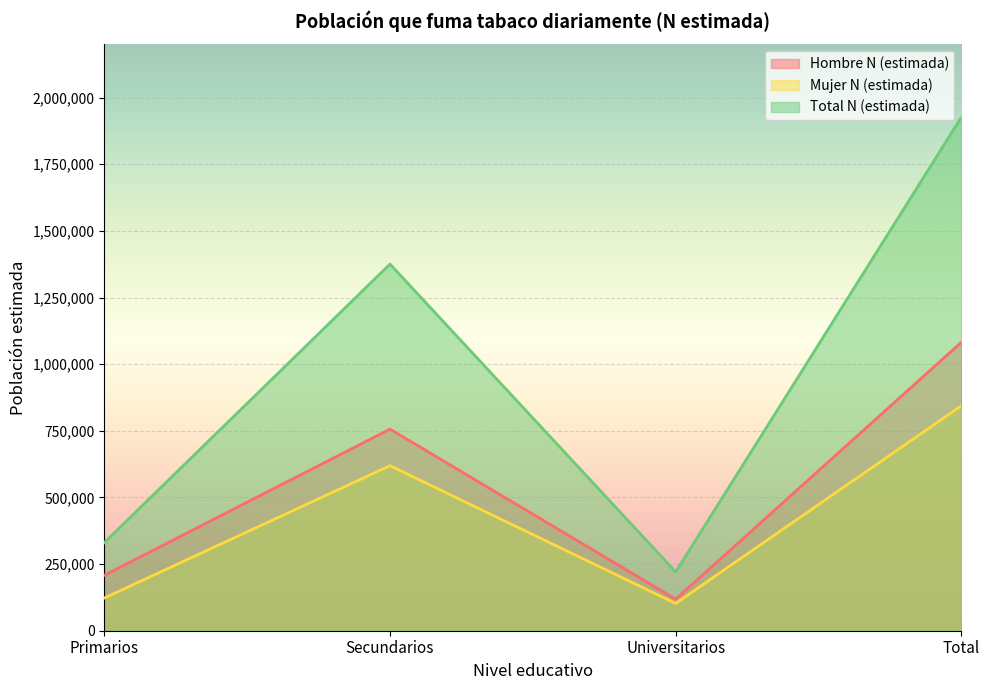

Does the chart display data point markers on the line(s)?

No